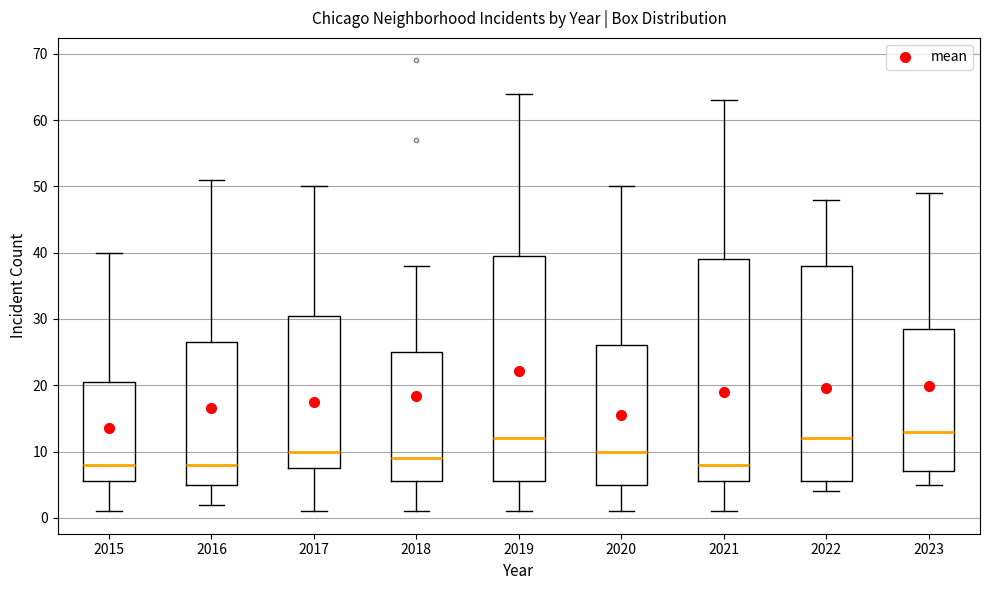

Which box has the highest median line?

2023